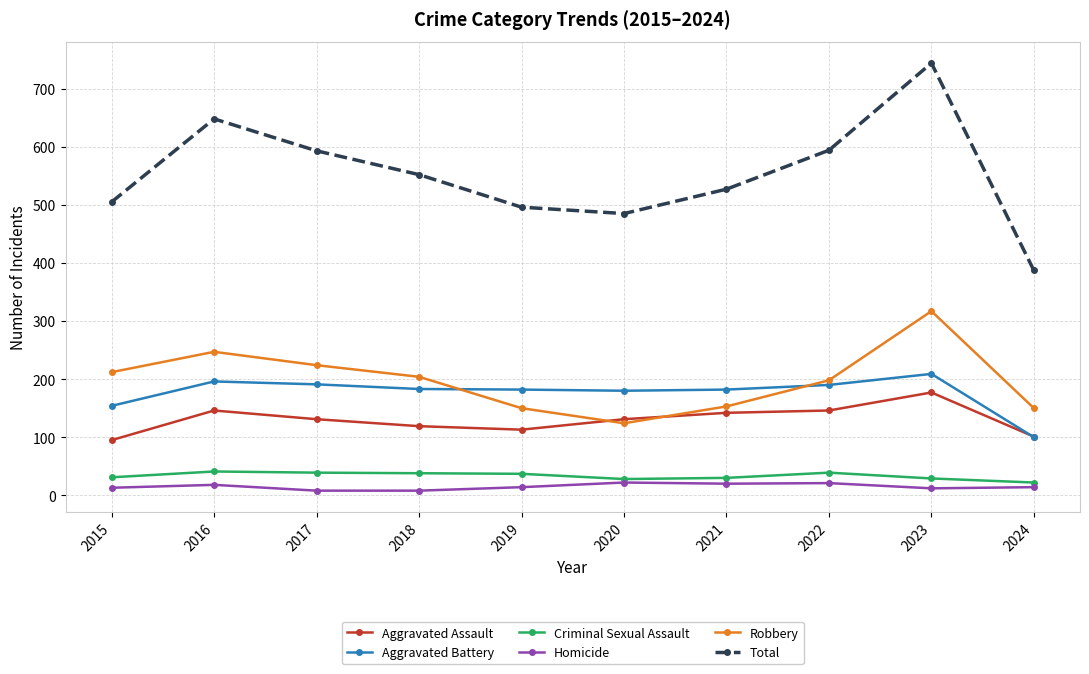

Which series changed the most between 2019 and 2024?

Total